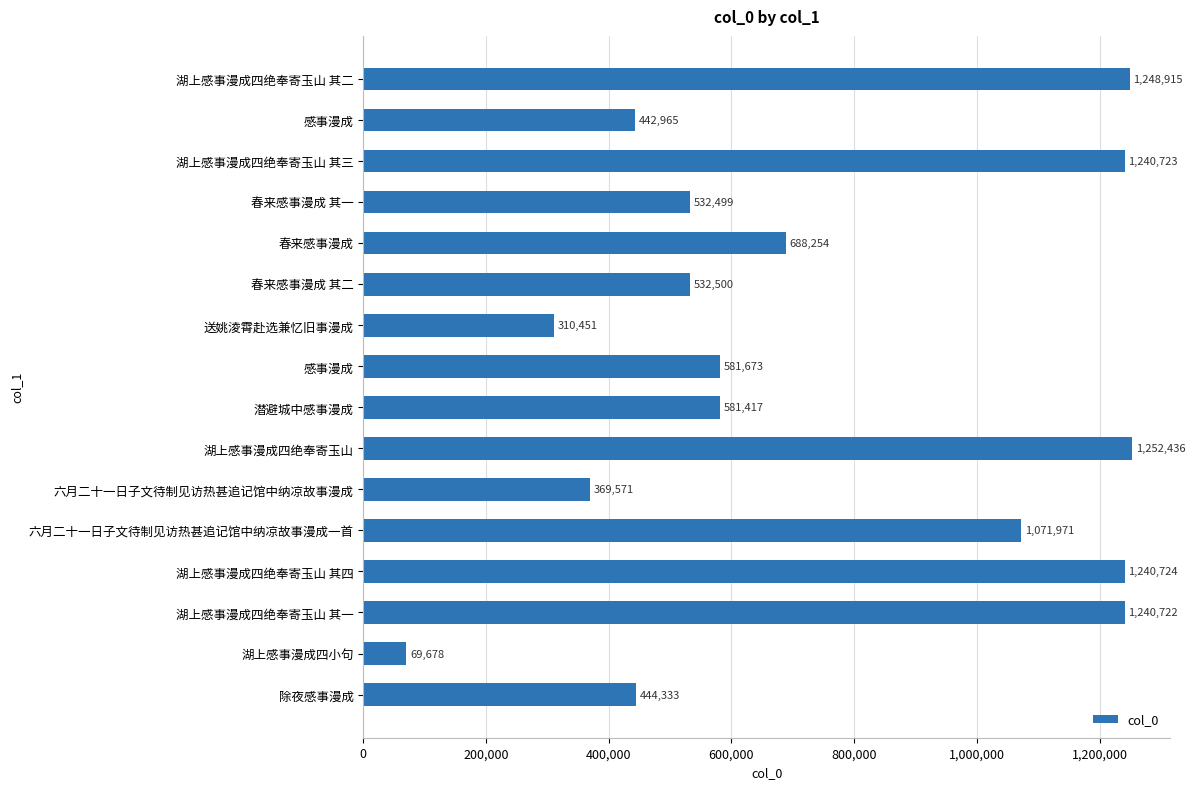

How many categories are shown in the chart?

16